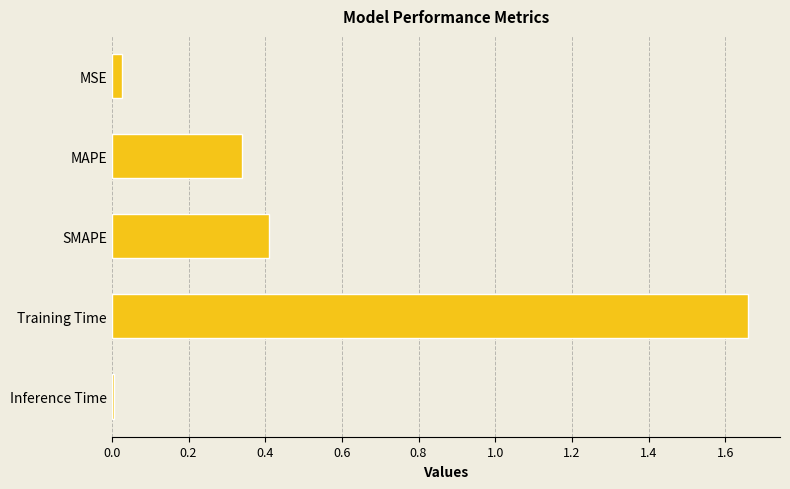

What is the sum of all values?

2.4